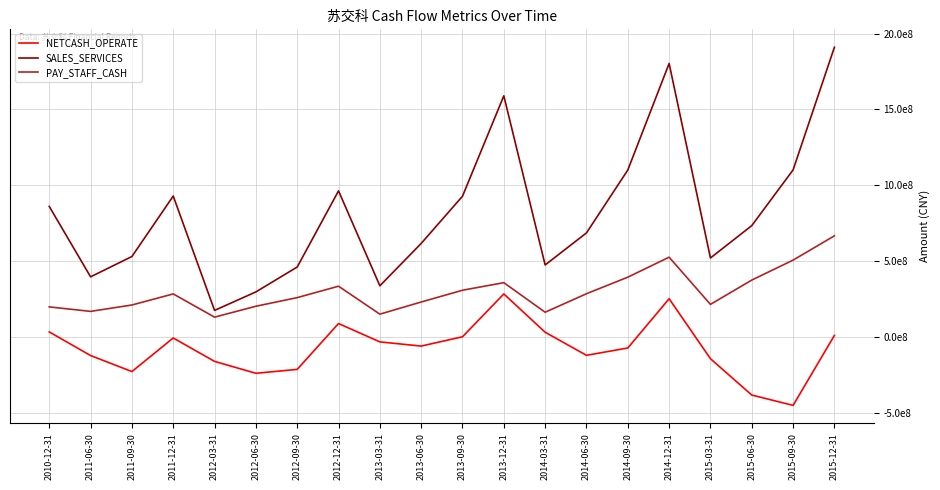

Which series changed the most between 2013-03-31 and 2013-12-31?

SALES_SERVICES